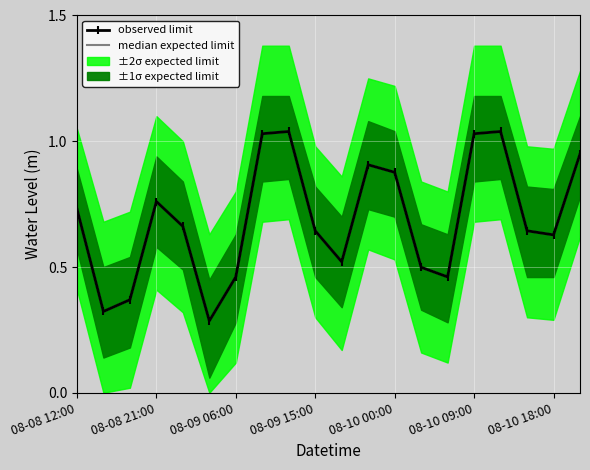

What is the minimum value shown in the chart?

0.3